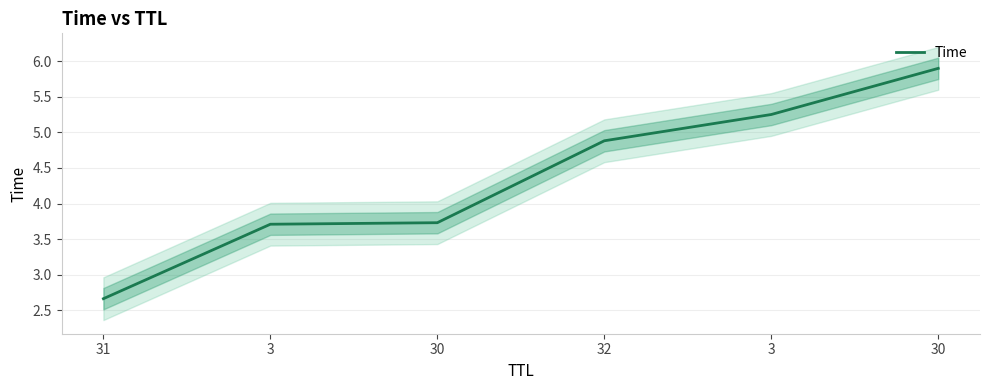

List the labels in order of value, largest first.

30, 3, 32, 30, 3, 31